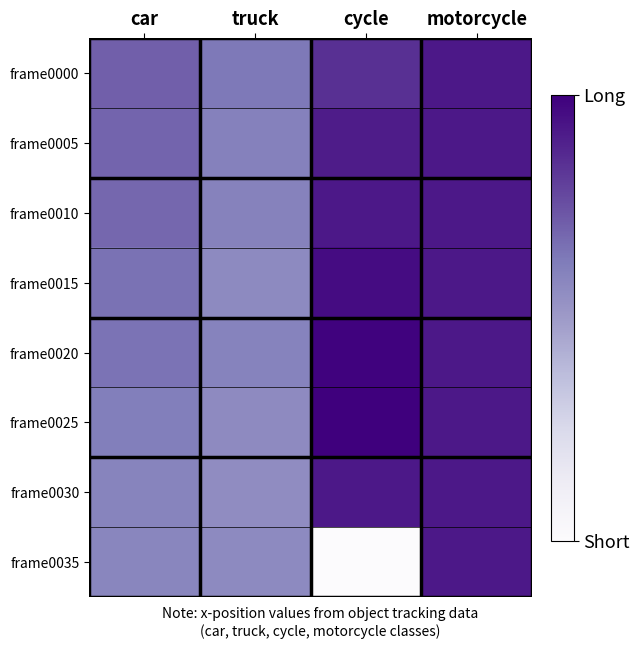

Which series has the largest range (max minus min)?

frame0035